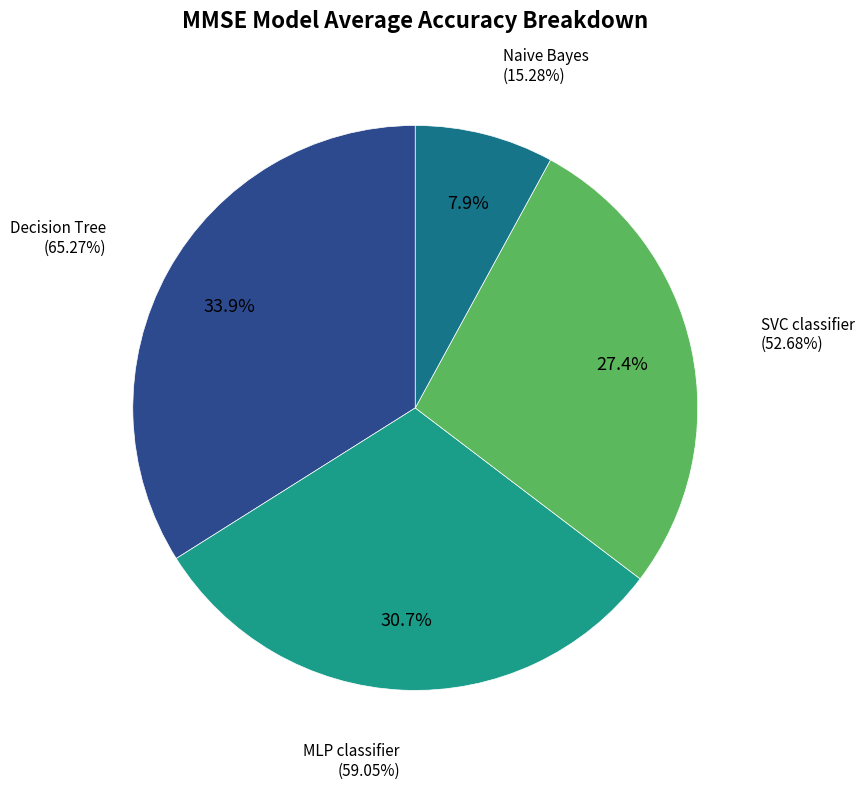

How many segments does this pie chart have?

4